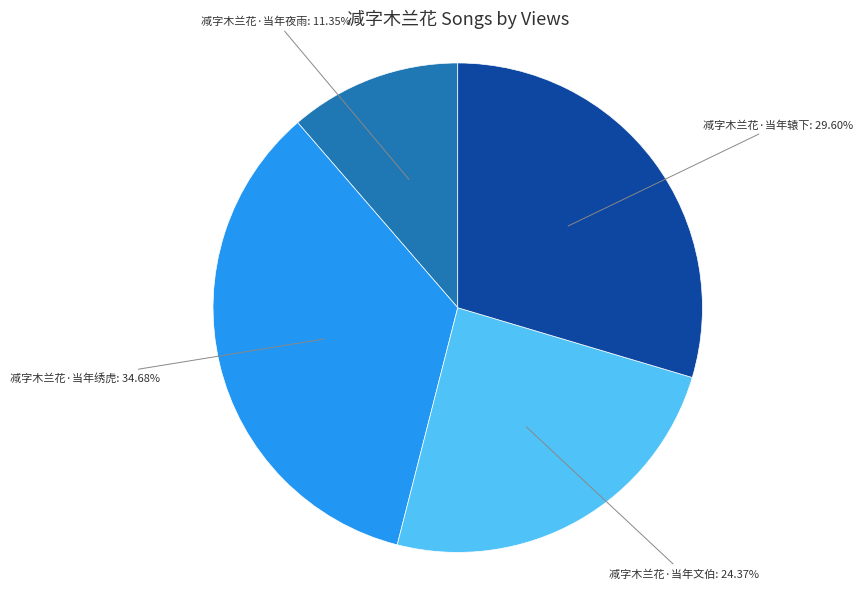

Is there any slice that represents more than half of the pie?

No